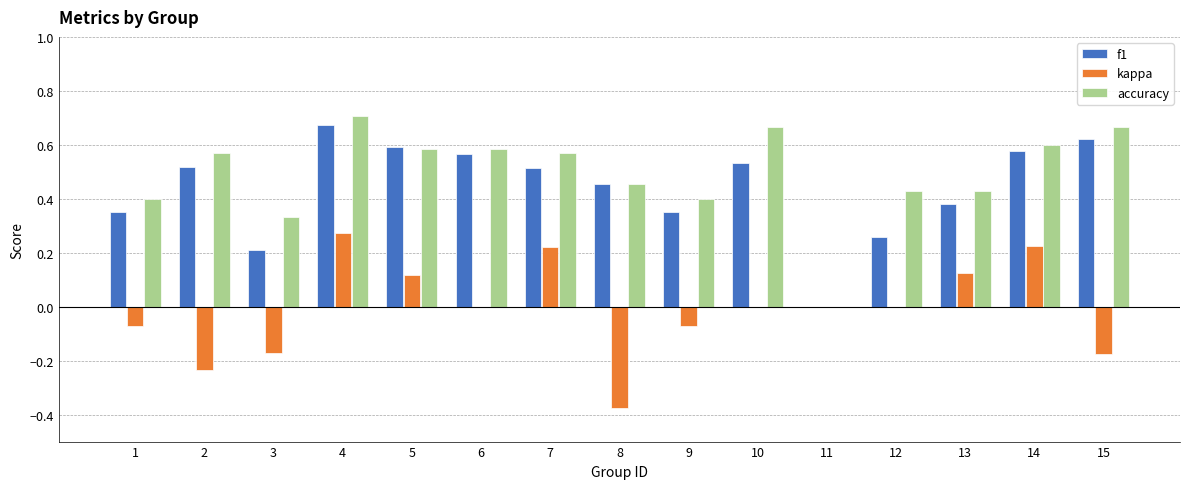

The accuracy series shows 0.4 at 13. True or false?

True